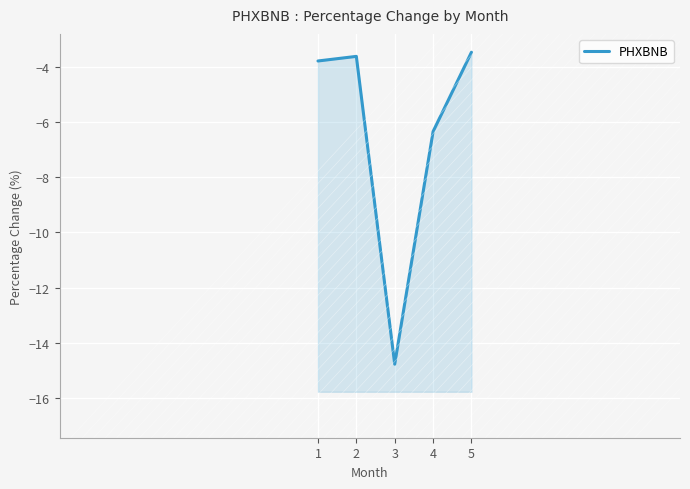

What value does the data have at 5?

-3.5